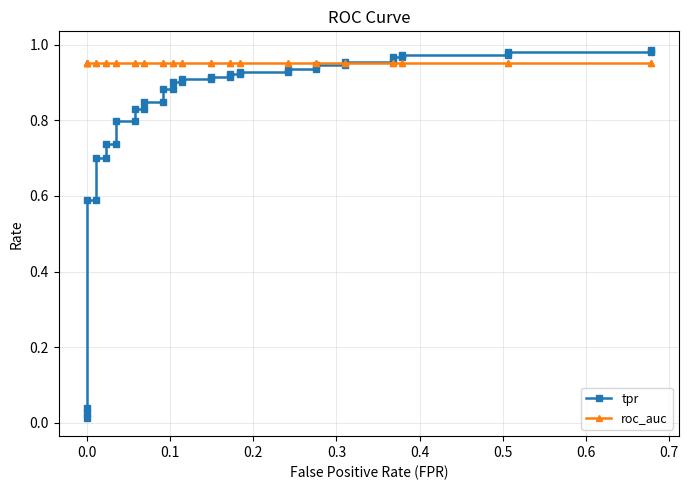

What is the average value of the tpr series?

0.8